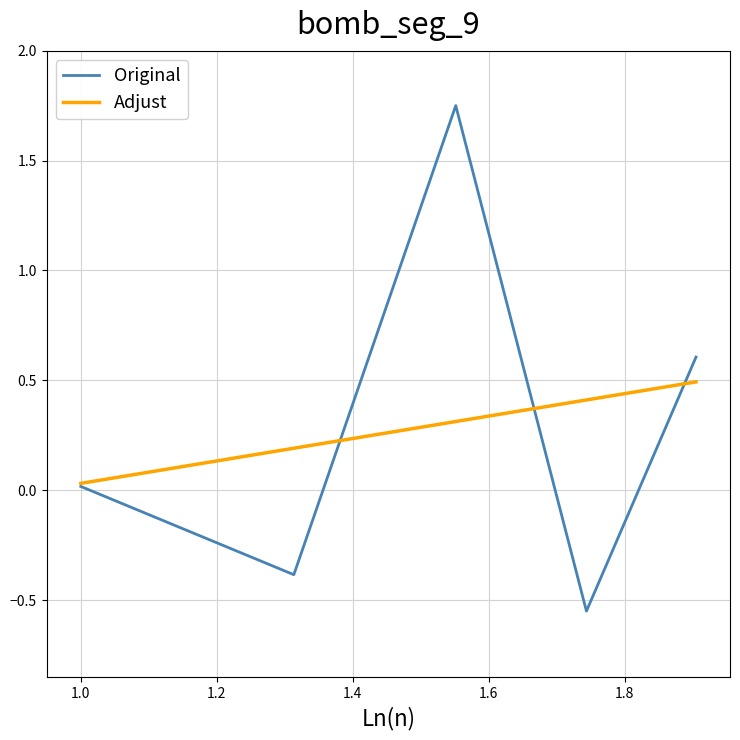

True or false: Original and Adjust cross at least once.

True